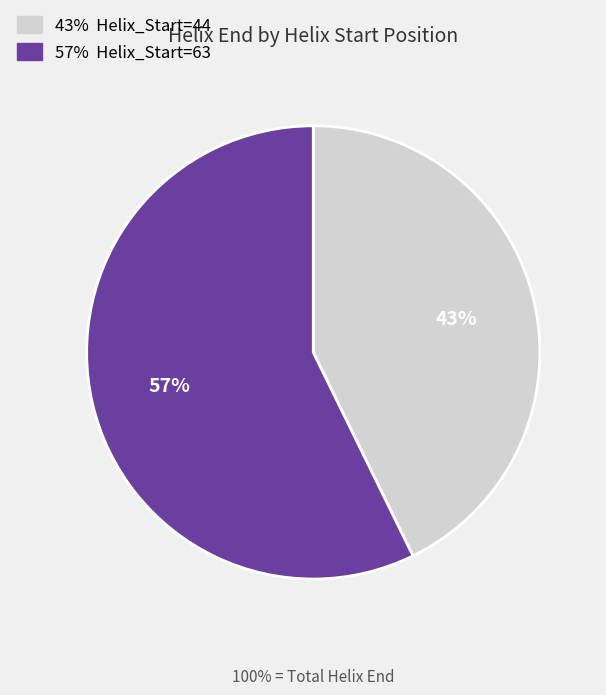

Does any single category account for the majority?

Yes